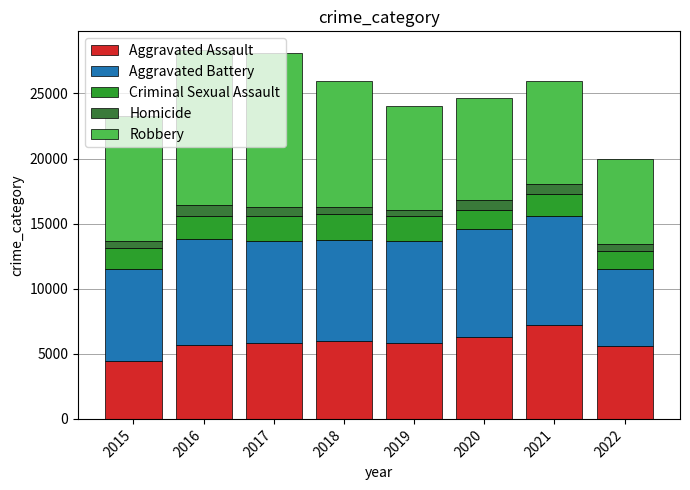

At which label does Aggravated Assault first exceed 5840?

2018